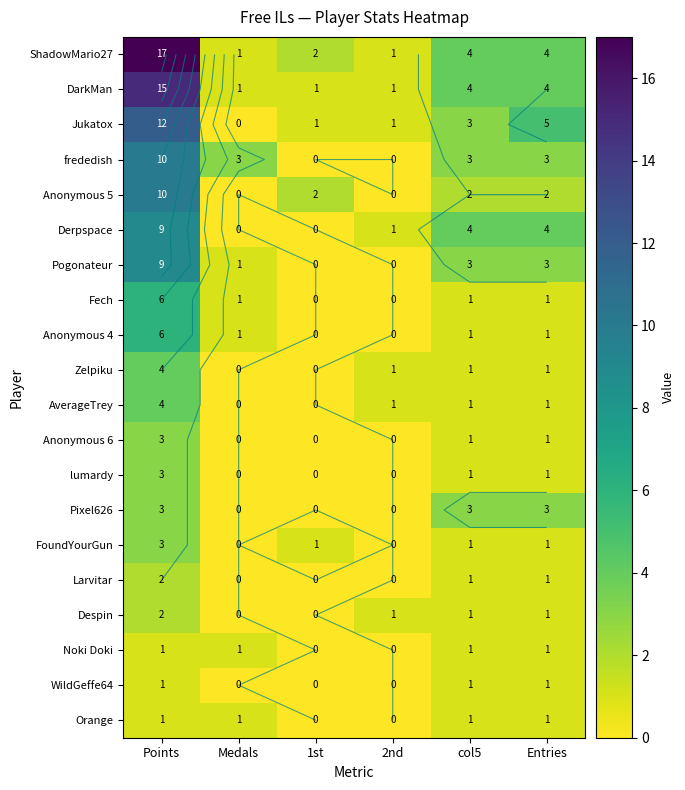

Is it true that frededish equals 3 at Entries?

True